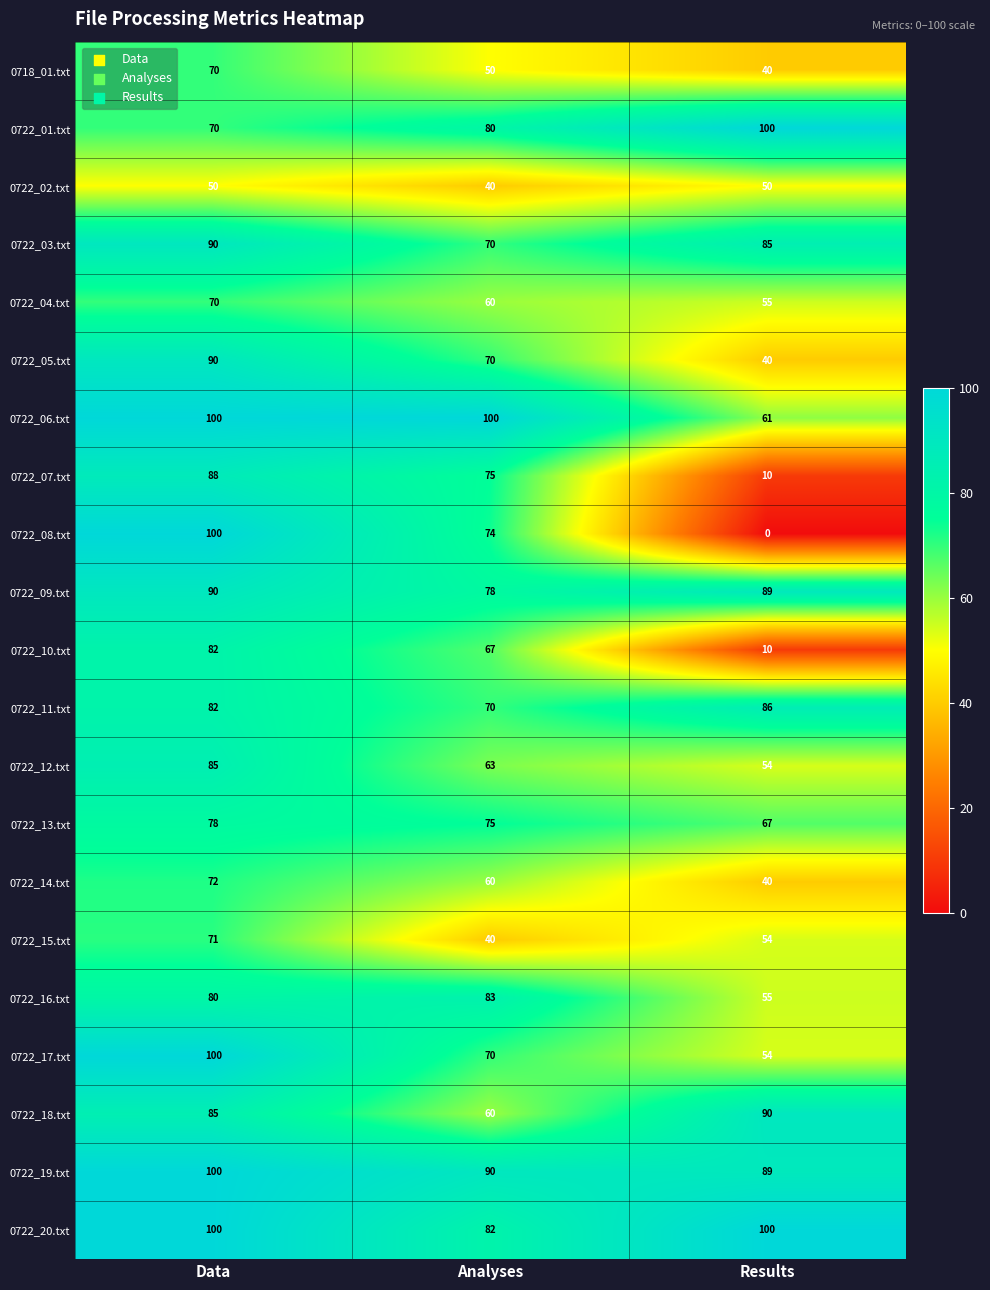

What is the sum of all 0722_19.txt values?

279